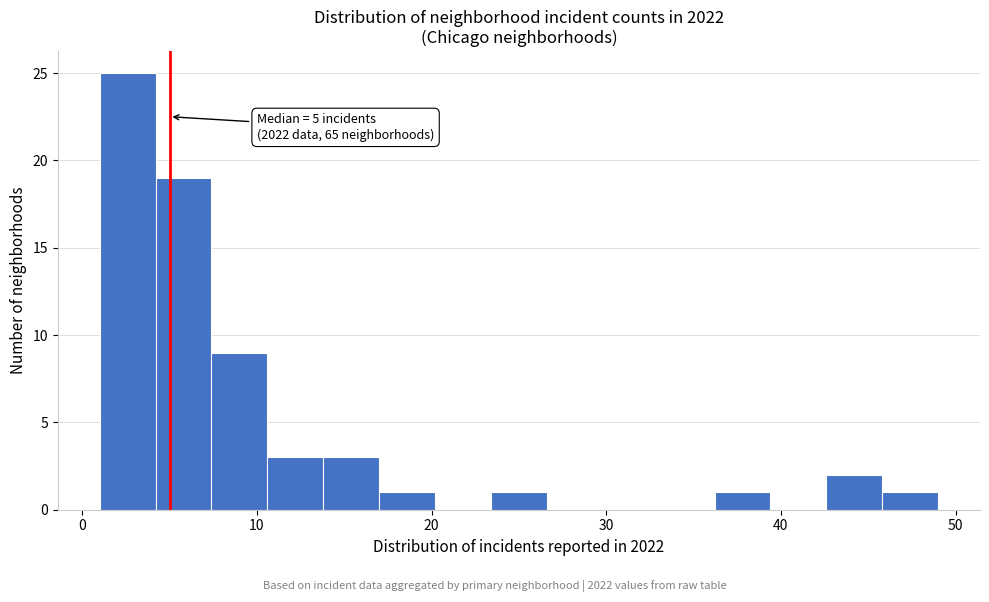

Read against the x-axis, roughly where is the centre of the tallest bar?

3